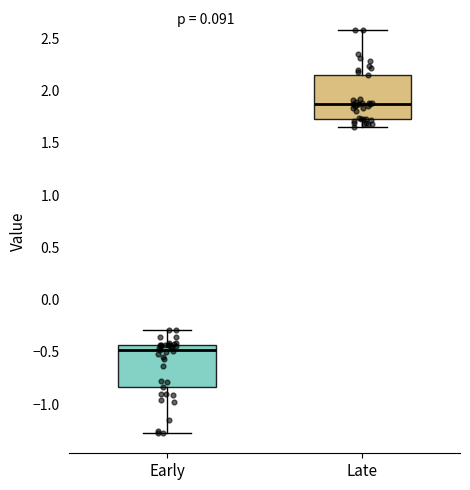

Reading left to right, transcribe this box plot: for each box, give where its median line is, the range the box spans, and where its two whiskers end, as read against the y-axis. The values are not printed on the chart, so give them approximately, as read against the axis.

Early: median -0.50, box -0.85 to -0.45, whiskers -1.30 to -0.30
Late: median 1.85, box 1.75 to 2.15, whiskers 1.65 to 2.60